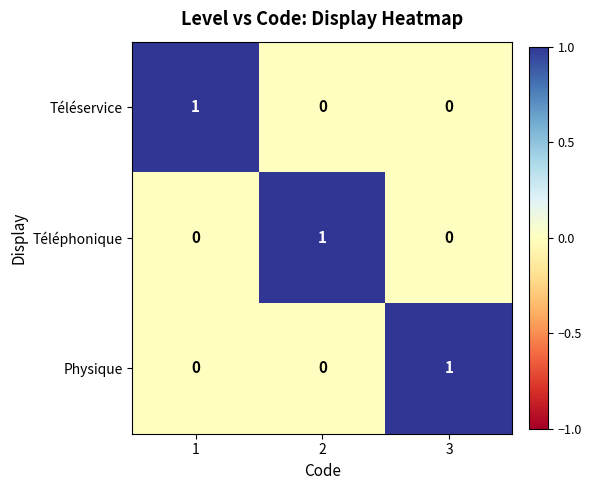

The value of Téléphonique at 2 is 2. True or false?

False